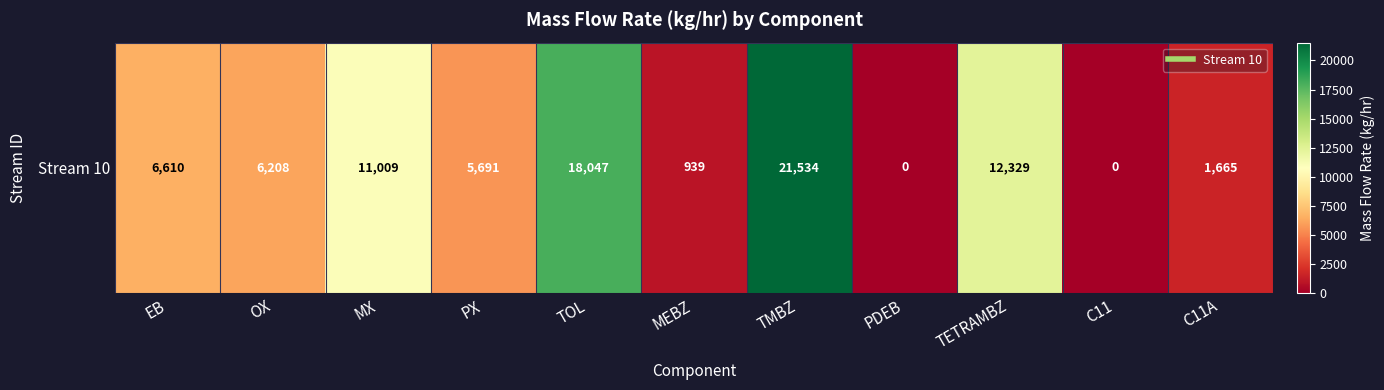

How many values exceed 6208?

6